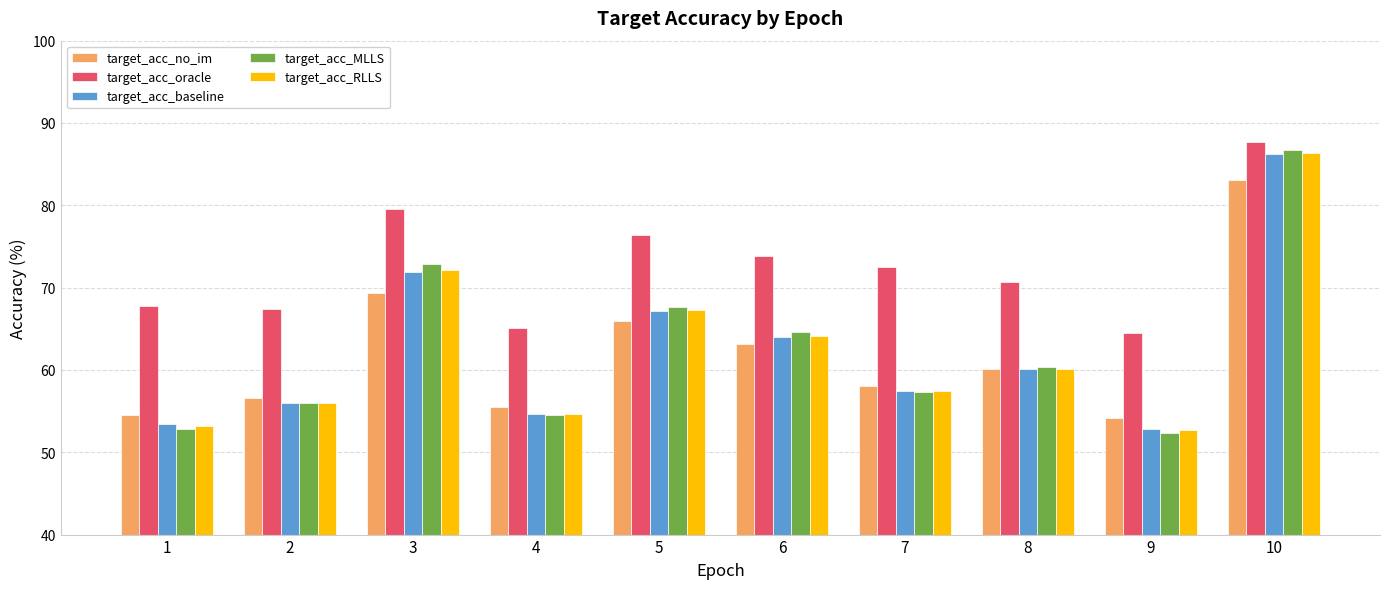

What is the difference between the second highest and minimum values in the target_acc_MLLS series?

20.4